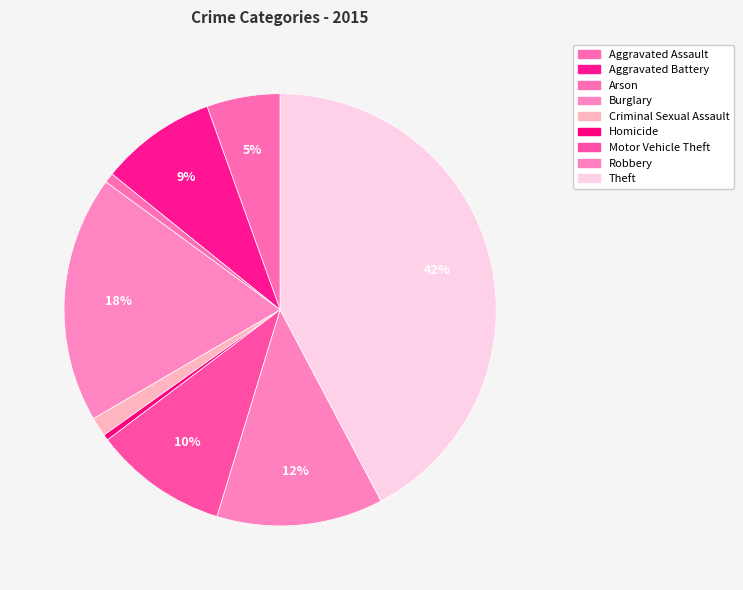

Is it true that Robbery is 20% of the pie?

False